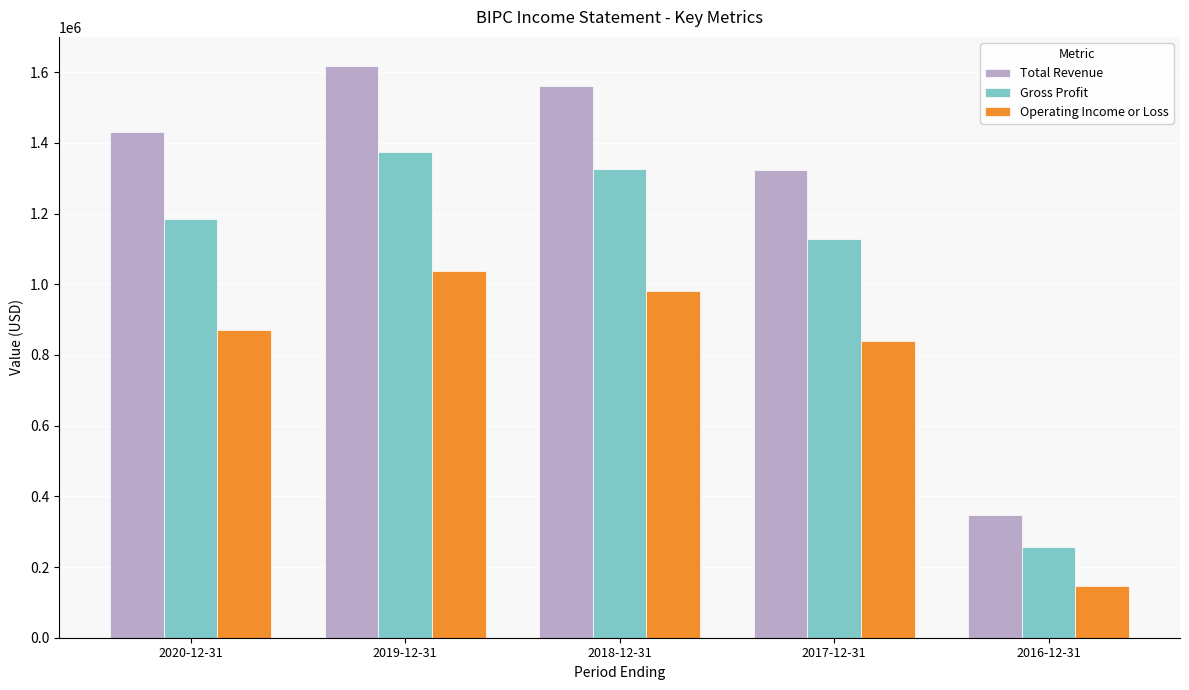

Reading left to right, what are all the values shown in this chart?

Total Revenue: 2020-12-31=1430000	2019-12-31=1619000	2018-12-31=1561000	2017-12-31=1323000	2016-12-31=347000
Gross Profit: 2020-12-31=1186000	2019-12-31=1375000	2018-12-31=1325000	2017-12-31=1128000	2016-12-31=258000
Operating Income or Loss: 2020-12-31=870000	2019-12-31=1037000	2018-12-31=982000	2017-12-31=840000	2016-12-31=145000